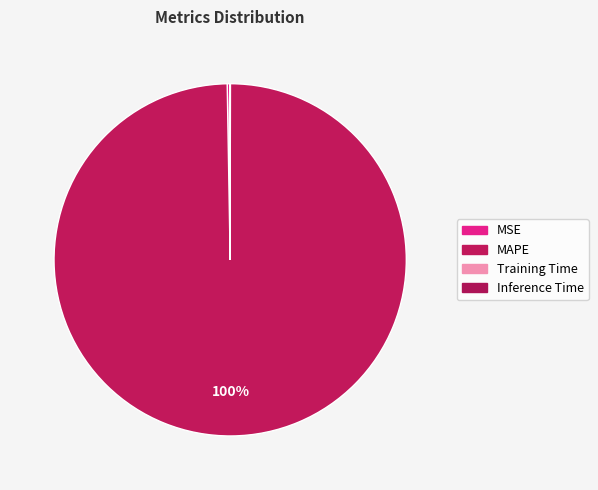

How much of the chart is everything except Inference Time?

100.0%